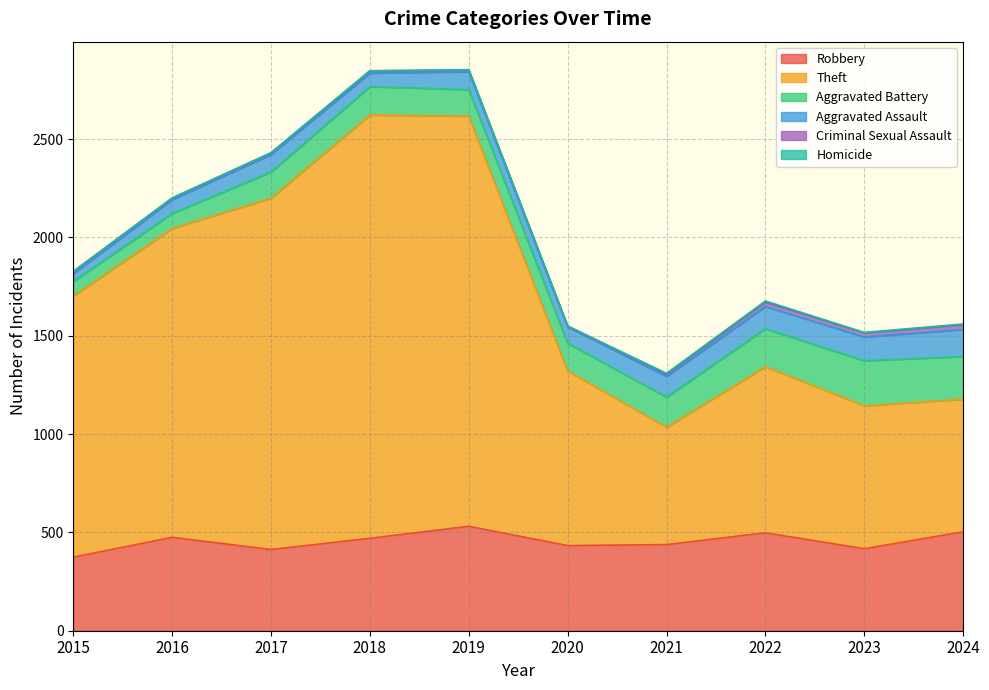

The Criminal Sexual Assault series shows 34 at 2022. True or false?

False